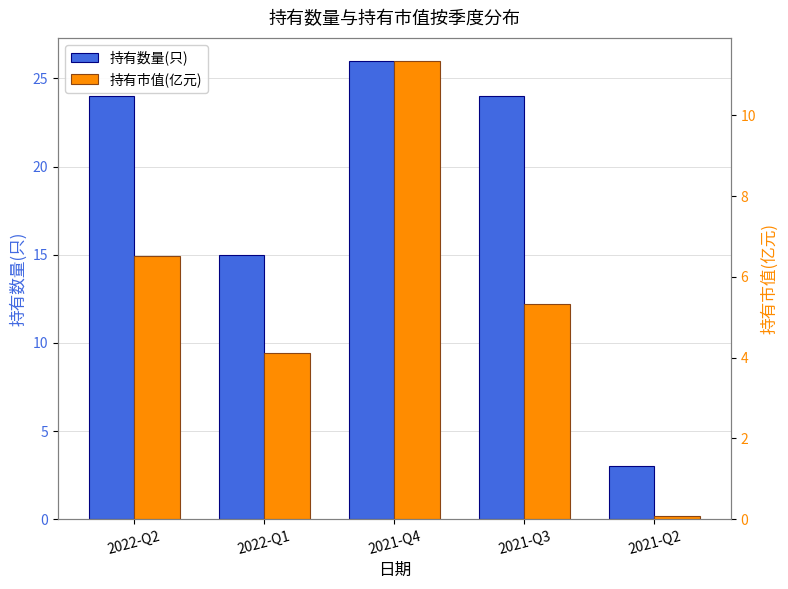

At 2021-Q4, list the series in order from smallest to largest.

持有市值(亿元), 持有数量(只)